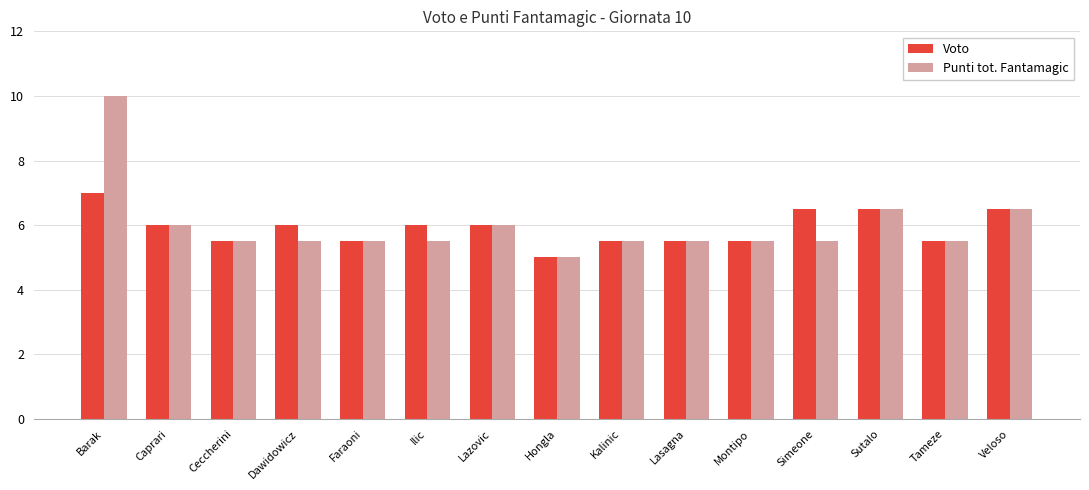

What position from the right is Veloso?

1